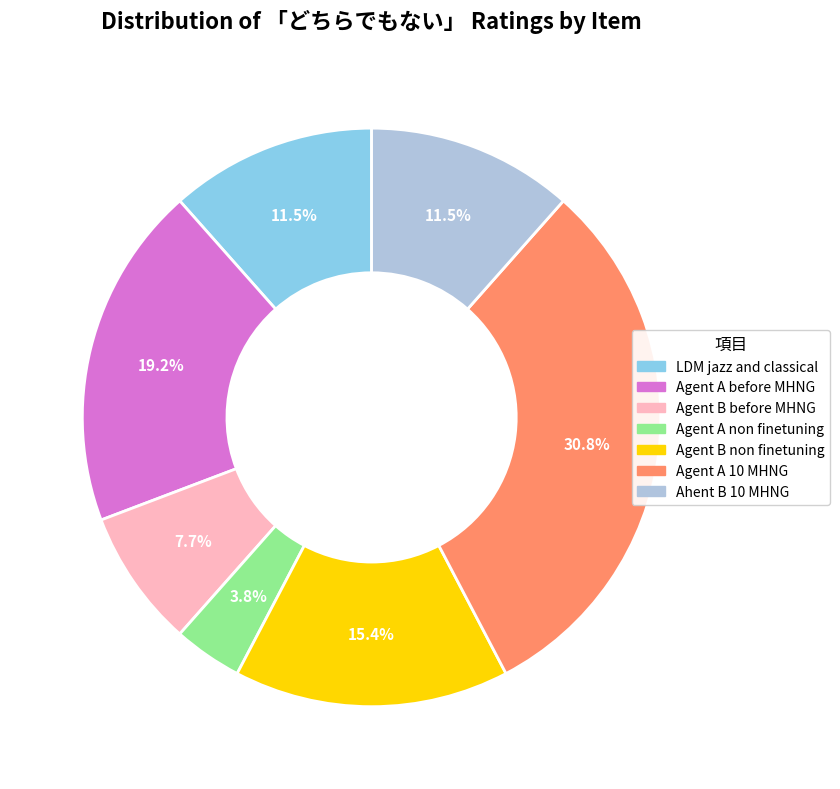

Is it true that LDM jazz and classical is 2% of the pie?

False